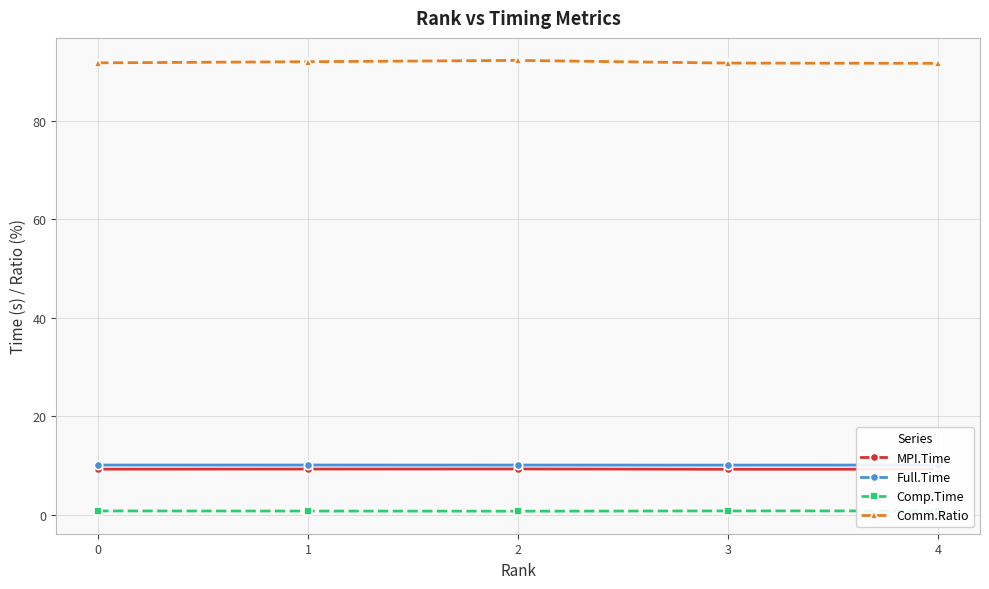

True or false: Full.Time and Comp.Time cross at least once.

False